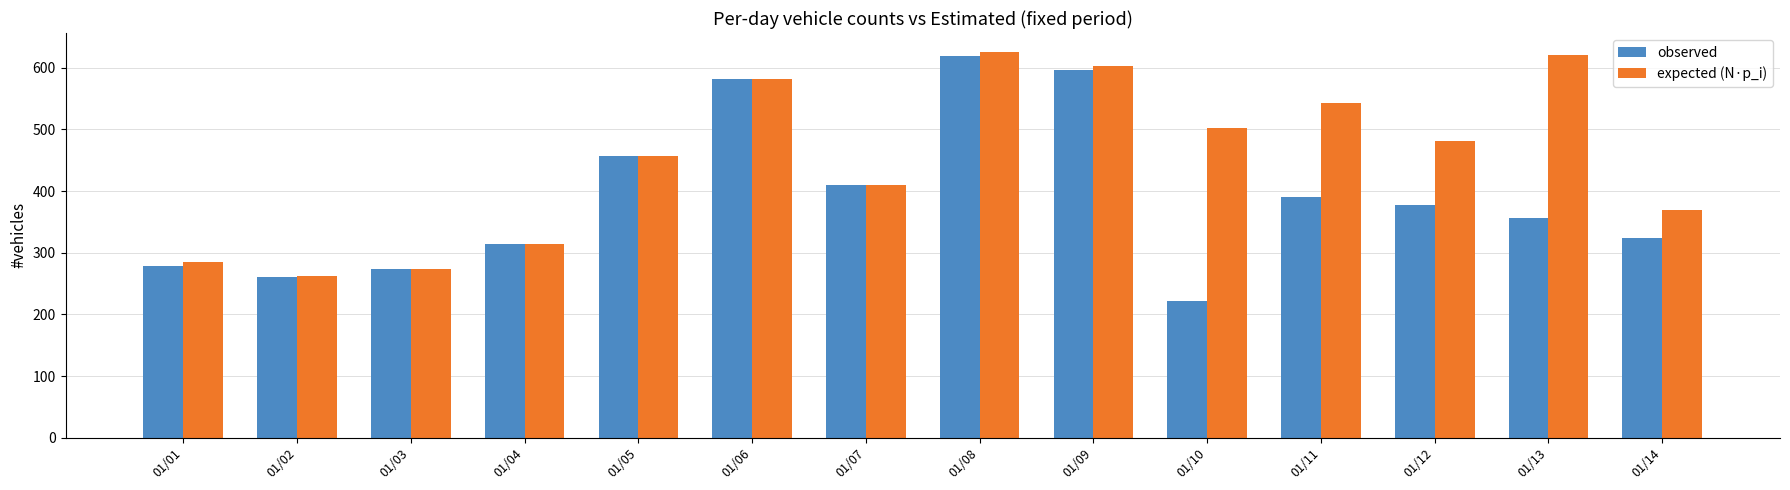

At how many categories does at least one series exceed 592?

3